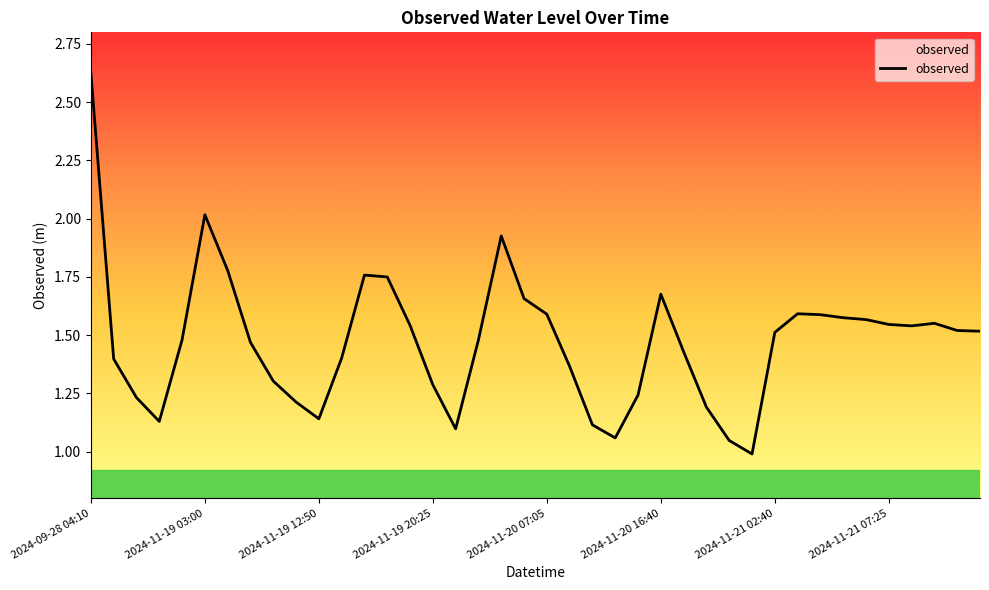

At which category does the data reach its first local valley?

2024-11-18 22:00